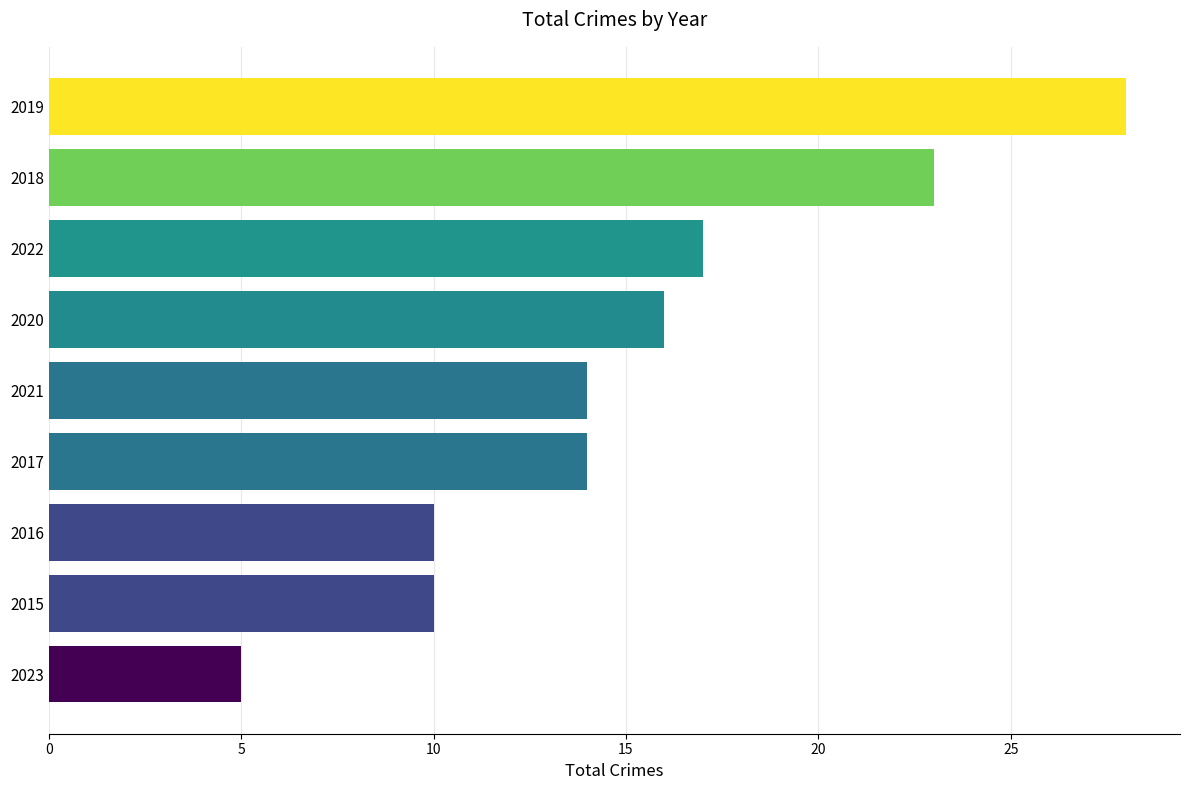

The chart shows a value of 16 at 2020. True or false?

True